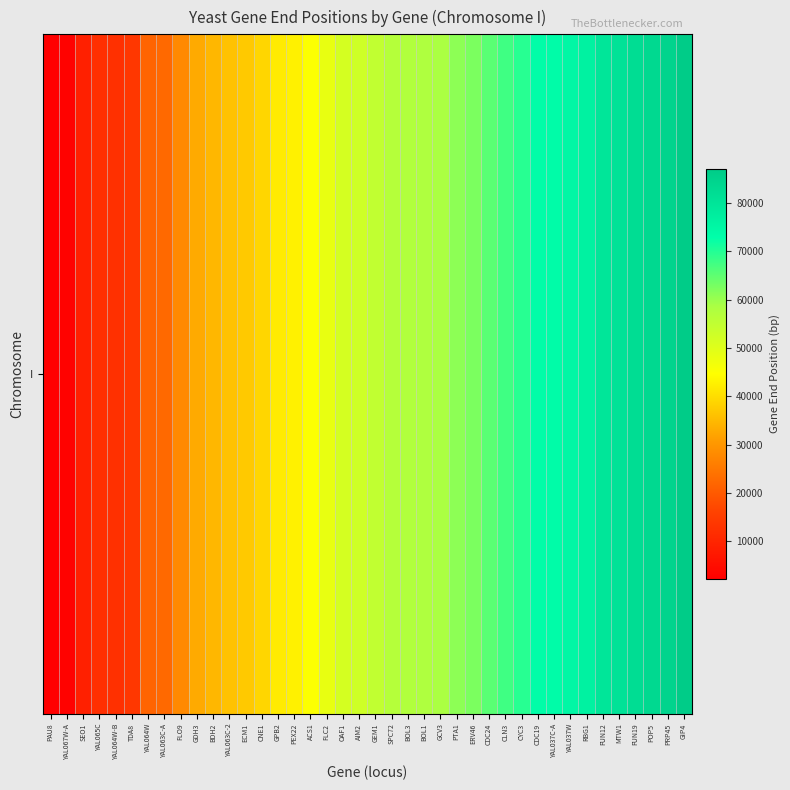

Rank the categories by value from lowest to highest.

PAU8, YAL067W-A, SEO1, YAL065C, YAL064W-B, TDA8, YAL064W, YAL063C-A, FLO9, GDH3, BDH2, YAL063C-2, ECM1, CNE1, GPB2, PEX22, ACS1, FLC2, OAF1, AIM2, GEM1, SPC72, BOL3, BOL1, GCV3, PTA1, ERV46, CDC24, CLN3, CYC3, CDC19, YAL037C-A, YAL037W, RBG1, FUN12, MTW1, FUN19, POP5, PRP45, GIP4